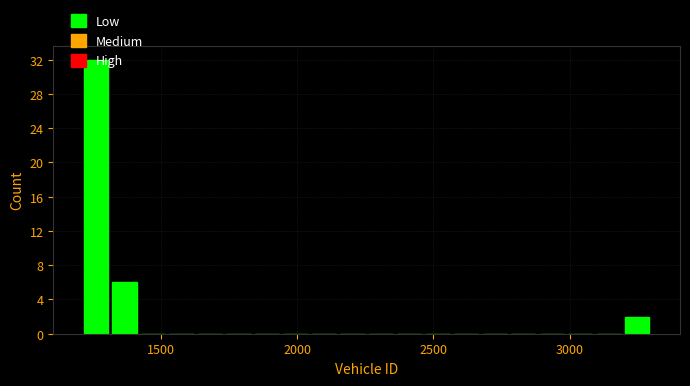

Read against the x-axis, roughly where is the centre of the tallest bar?

1250